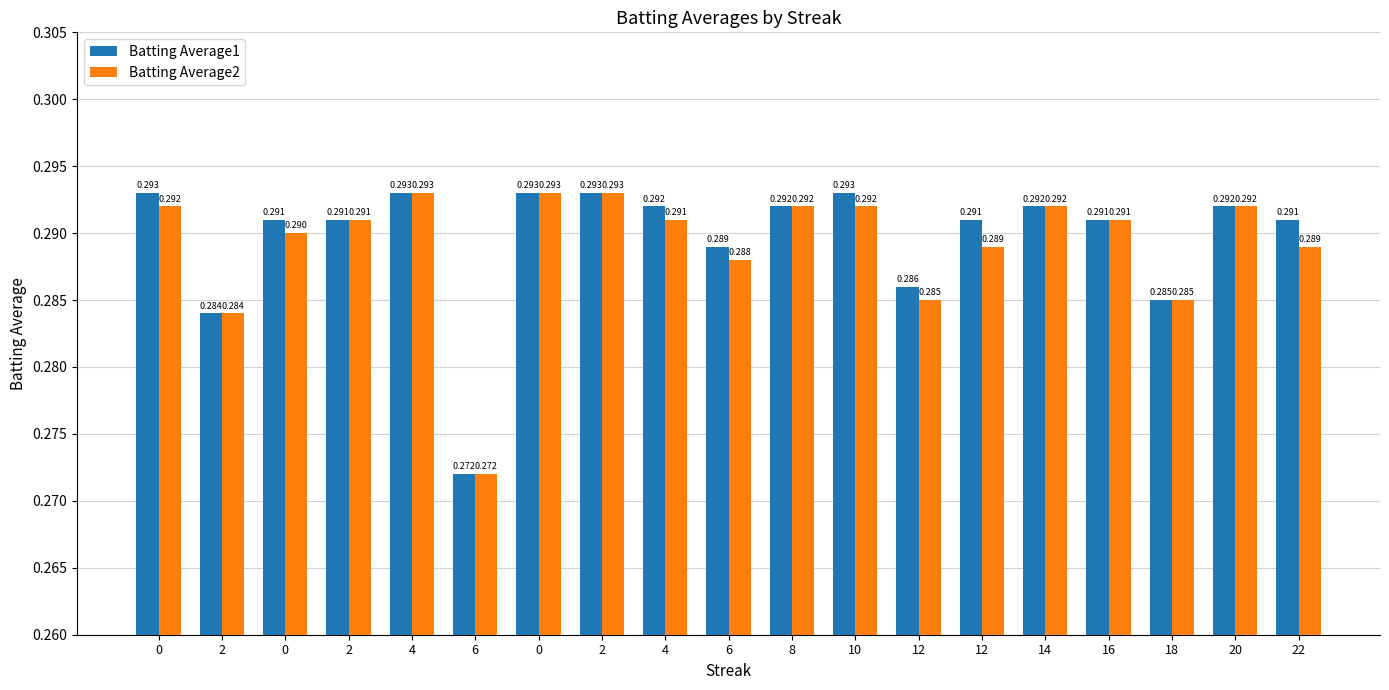

What is the label of the 9th bar from the right?

8